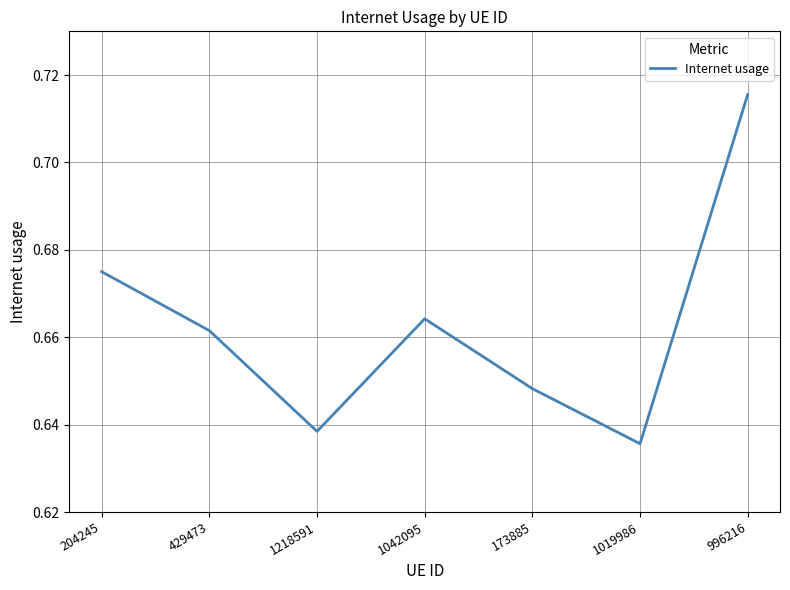

What position from the left is 996216?

7